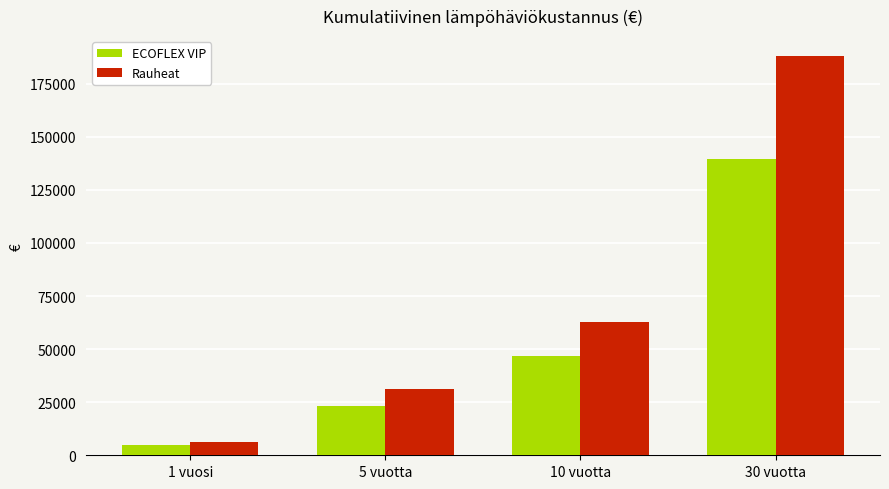

What is the highest value of the Rauheat series?

188037.8